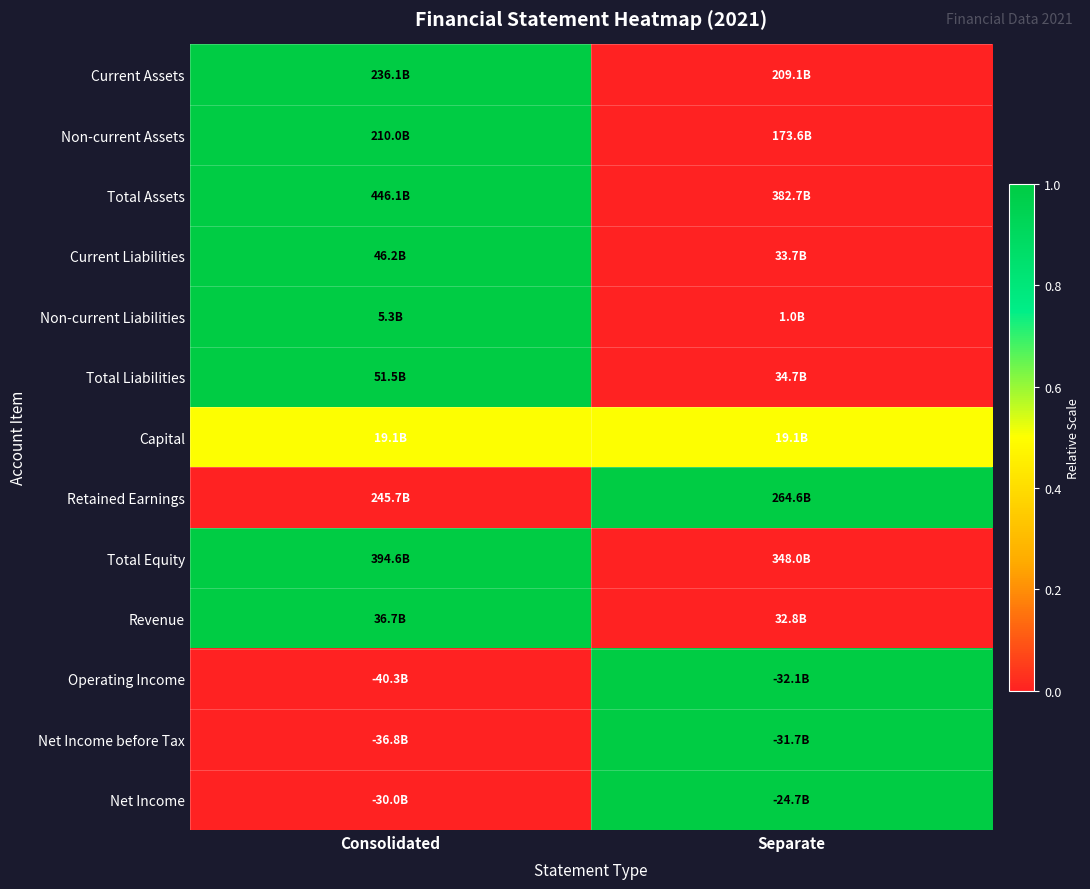

At which category is the sum across all series the highest?

Consolidated